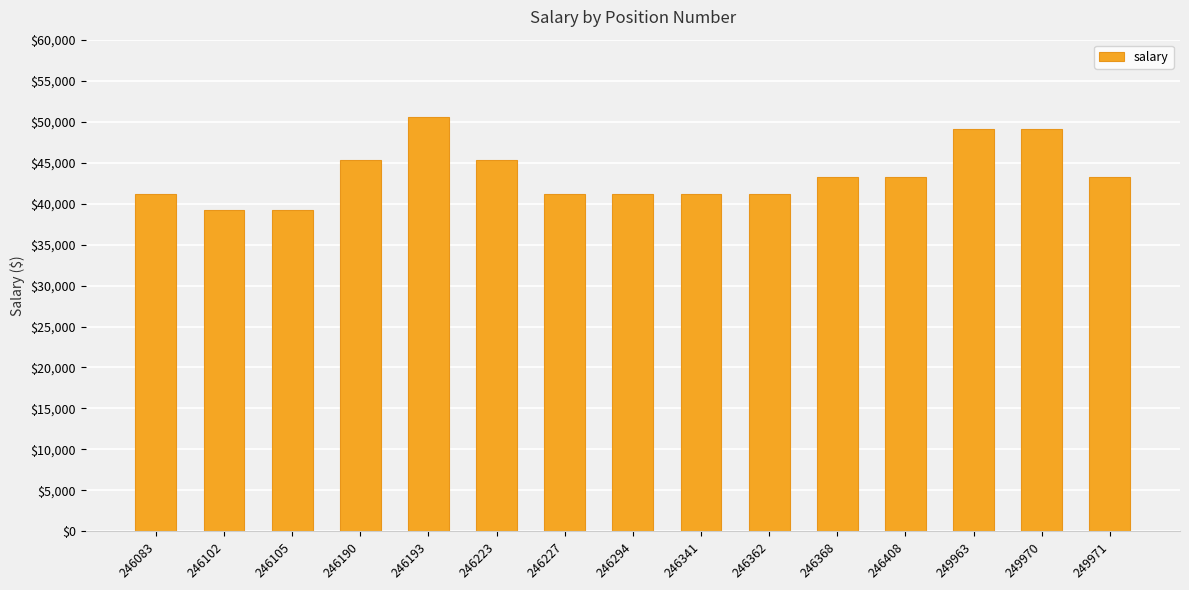

Does the chart contain stacked bars?

No